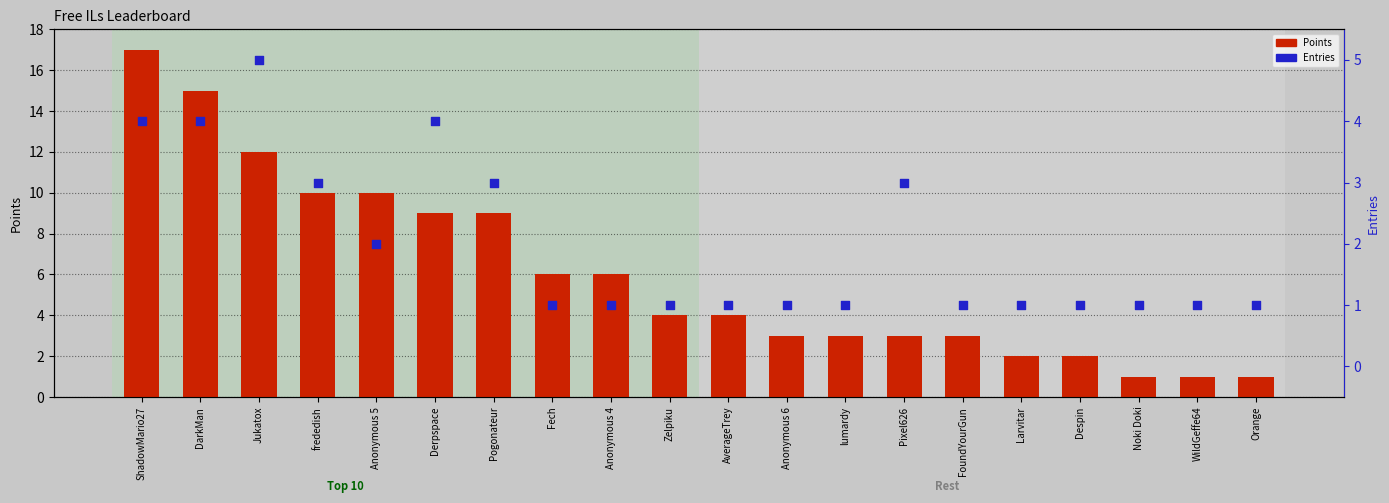

At which category is the sum across all series the highest?

ShadowMario27